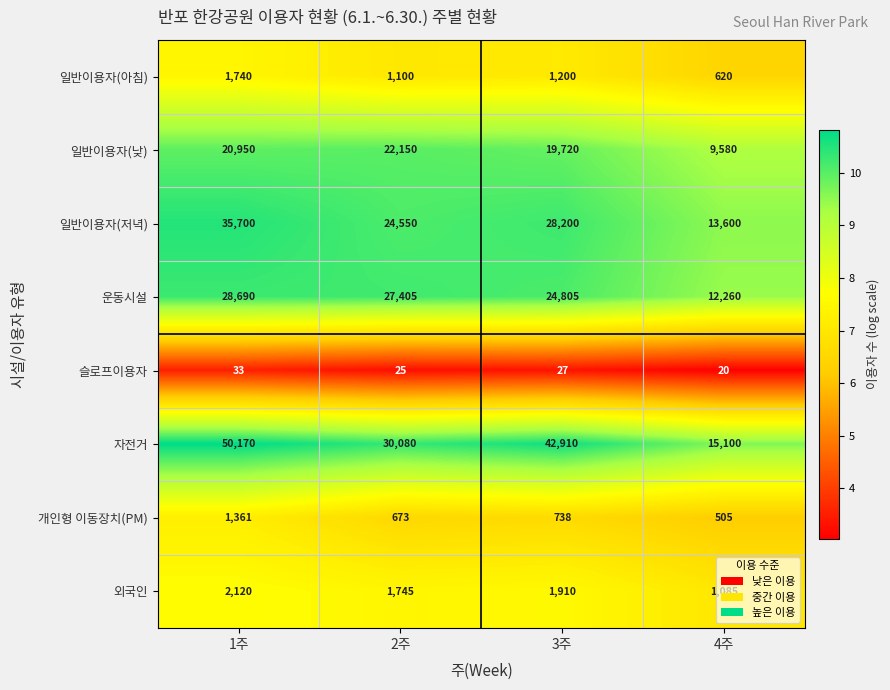

Which series has the largest total across all categories?

자전거